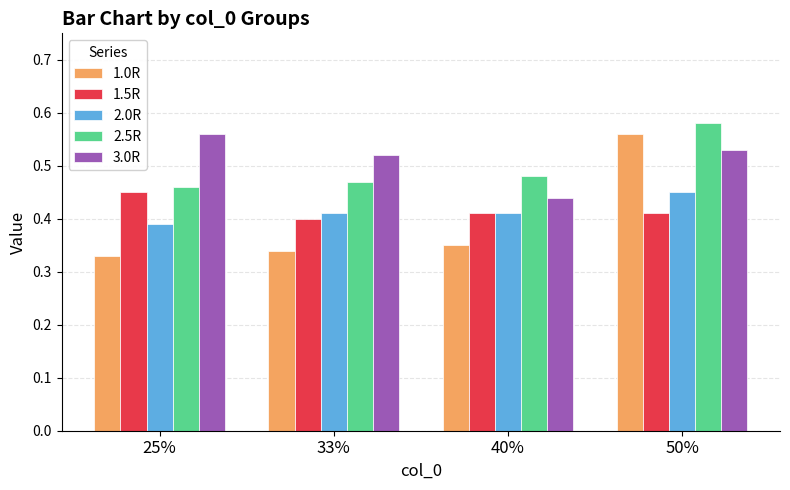

Is the value of 1.5R at 50% greater than the value of 2.0R at 25%?

Yes